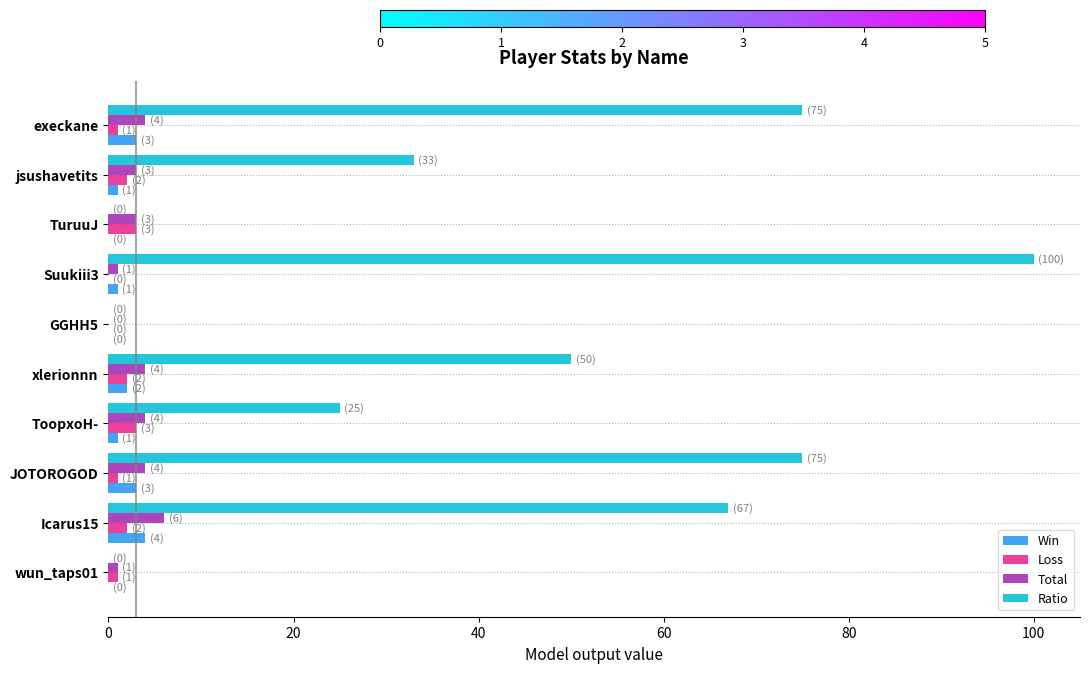

Between JOTOROGOD and jsushavetits, which series saw the biggest shift?

Ratio